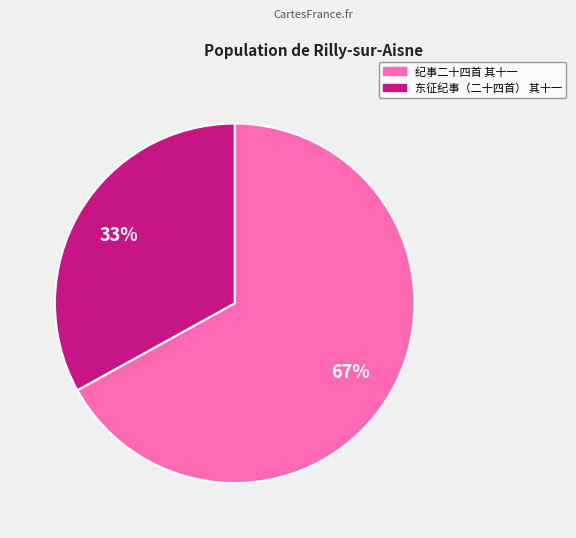

To the nearest percent, what is the difference between the 东征纪事（二十四首） 其十一 and 纪事二十四首 其十一 slice percentages?

34%